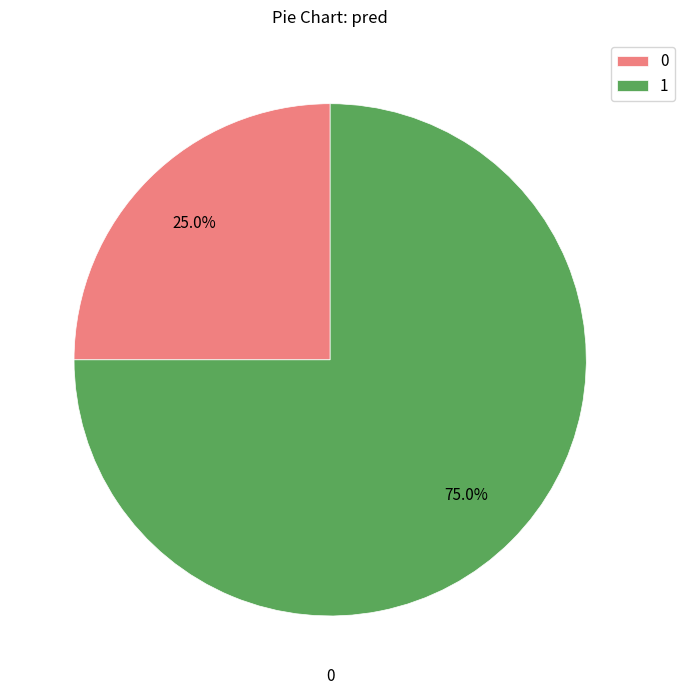

To the nearest percent, what percentage of the pie is 0?

25%